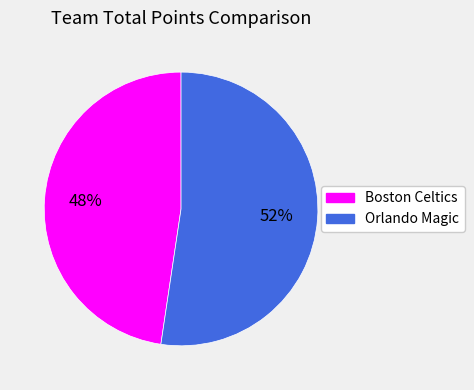

How many slices are in this pie chart?

2